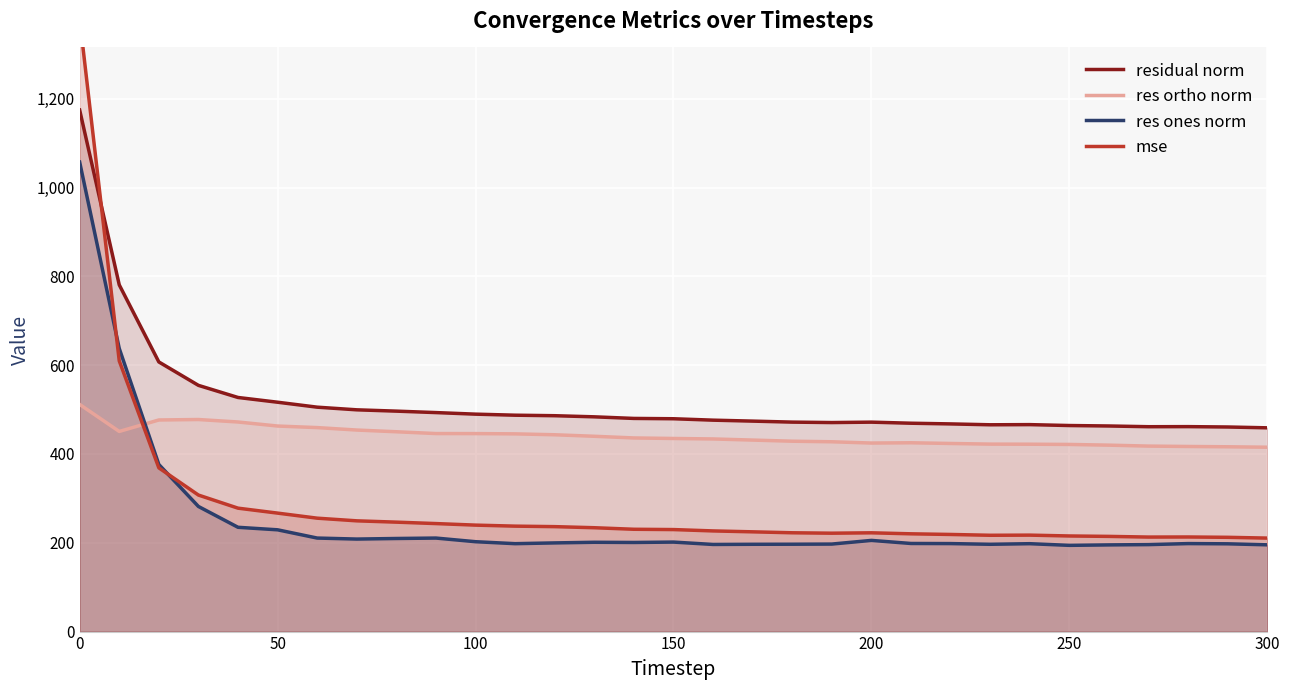

After their last crossing, which series has the higher values: res ortho norm or res ones norm?

res ortho norm